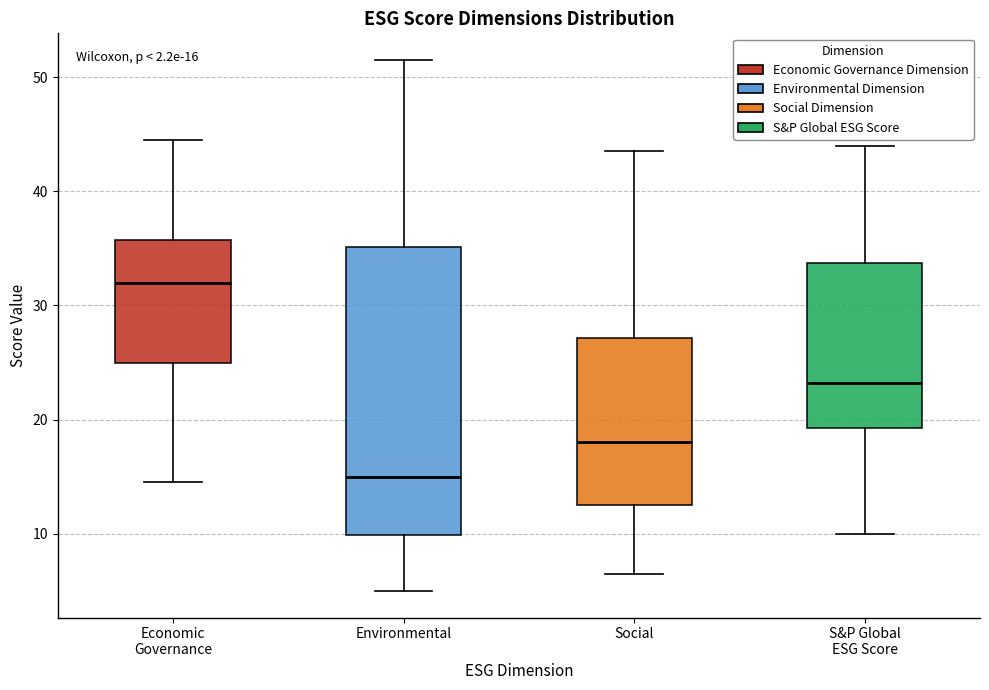

Comparing the boxes themselves (not the whiskers), which one is the tallest?

Environmental